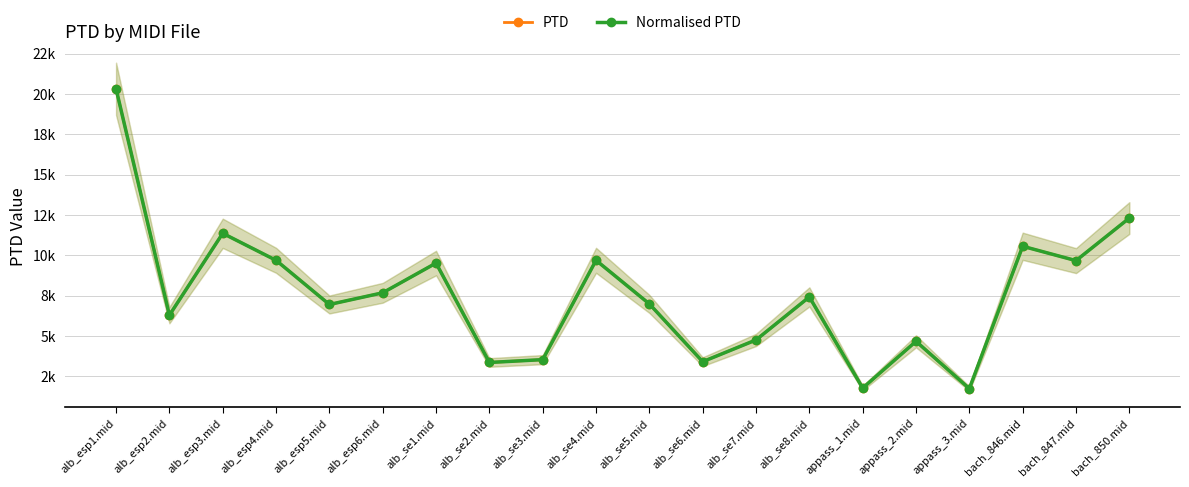

In Normalised PTD, how many points are higher than both neighbors (excluding endpoints)?

6